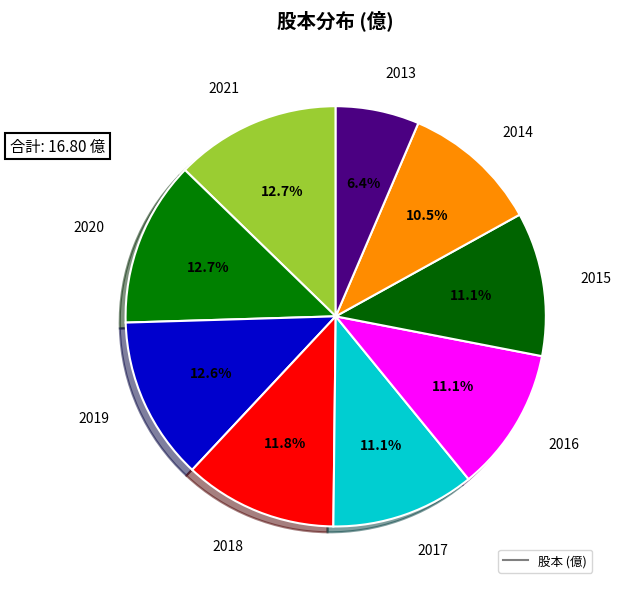

Rank the categories by value from highest to lowest.

2021, 2020, 2019, 2018, 2017, 2016, 2015, 2014, 2013